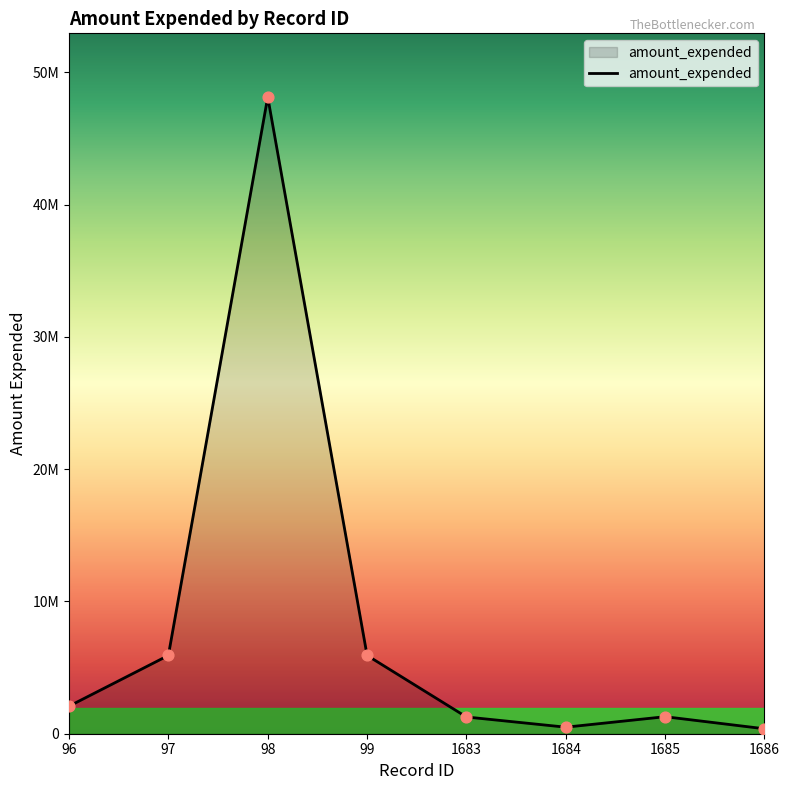

What is the change in value from 1683 to 1686?

-891845